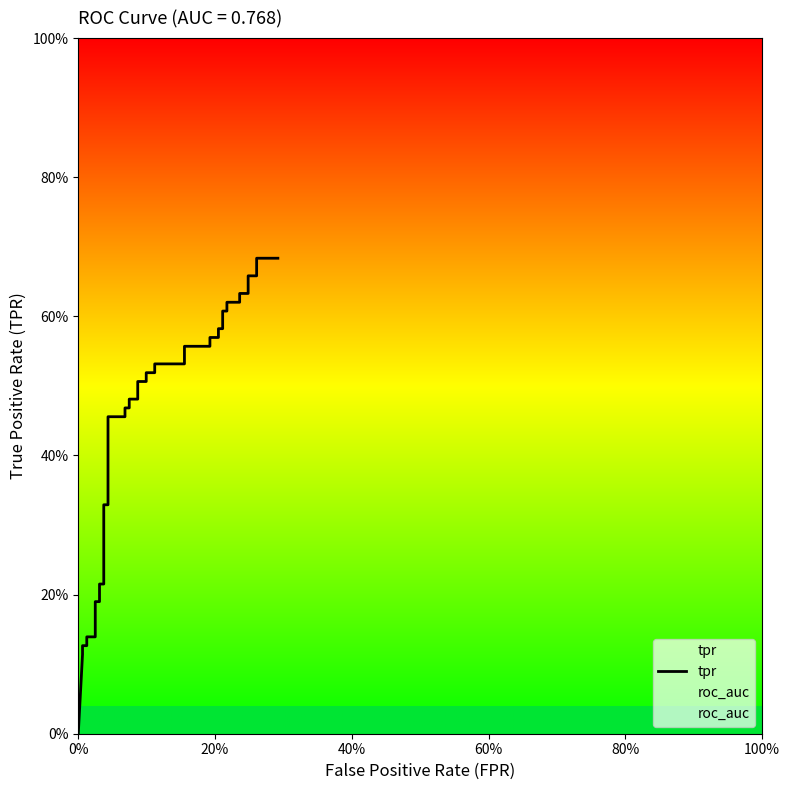

What are all the series names shown in the legend?

tpr, roc_auc